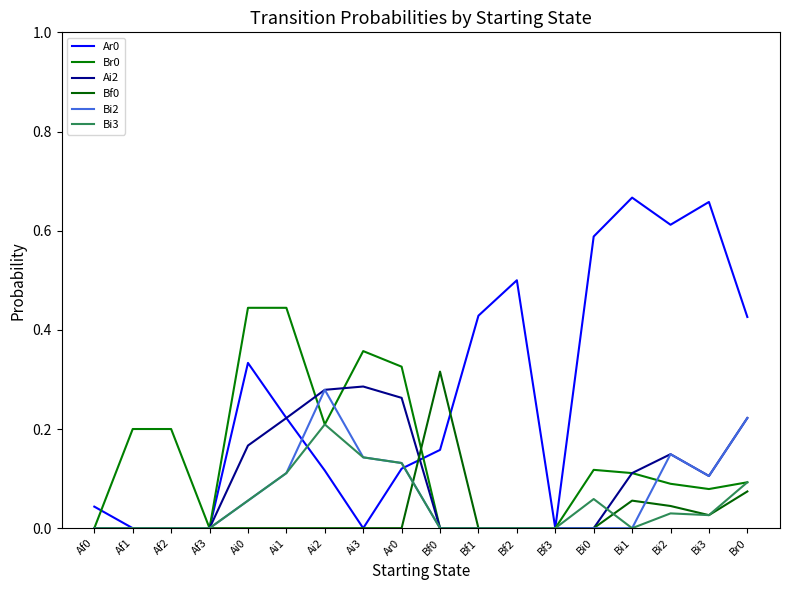

Reading left to right, what are all the values shown in this chart?

Ar0: Af0=0.0	Af1=0.0	Af2=0.0	Af3=0.0	Ai0=0.3	Ai1=0.2	Ai2=0.1	Ai3=0.0	Ar0=0.1	Bf0=0.2	Bf1=0.4	Bf2=0.5	Bf3=0.0	Bi0=0.6	Bi1=0.7	Bi2=0.6	Bi3=0.7	Br0=0.4
Br0: Af0=0.0	Af1=0.2	Af2=0.2	Af3=0.0	Ai0=0.4	Ai1=0.4	Ai2=0.2	Ai3=0.4	Ar0=0.3	Bf0=0.0	Bf1=0.0	Bf2=0.0	Bf3=0.0	Bi0=0.1	Bi1=0.1	Bi2=0.1	Bi3=0.1	Br0=0.1
Ai2: Af0=0.0	Af1=0.0	Af2=0.0	Af3=0.0	Ai0=0.2	Ai1=0.2	Ai2=0.3	Ai3=0.3	Ar0=0.3	Bf0=0.0	Bf1=0.0	Bf2=0.0	Bf3=0.0	Bi0=0.0	Bi1=0.1	Bi2=0.1	Bi3=0.1	Br0=0.2
Bf0: Af0=0.0	Af1=0.0	Af2=0.0	Af3=0.0	Ai0=0.0	Ai1=0.0	Ai2=0.0	Ai3=0.0	Ar0=0.0	Bf0=0.3	Bf1=0.0	Bf2=0.0	Bf3=0.0	Bi0=0.0	Bi1=0.1	Bi2=0.0	Bi3=0.0	Br0=0.1
Bi2: Af0=0.0	Af1=0.0	Af2=0.0	Af3=0.0	Ai0=0.1	Ai1=0.1	Ai2=0.3	Ai3=0.1	Ar0=0.1	Bf0=0.0	Bf1=0.0	Bf2=0.0	Bf3=0.0	Bi0=0.0	Bi1=0.0	Bi2=0.1	Bi3=0.1	Br0=0.2
Bi3: Af0=0.0	Af1=0.0	Af2=0.0	Af3=0.0	Ai0=0.1	Ai1=0.1	Ai2=0.2	Ai3=0.1	Ar0=0.1	Bf0=0.0	Bf1=0.0	Bf2=0.0	Bf3=0.0	Bi0=0.1	Bi1=0.0	Bi2=0.0	Bi3=0.0	Br0=0.1